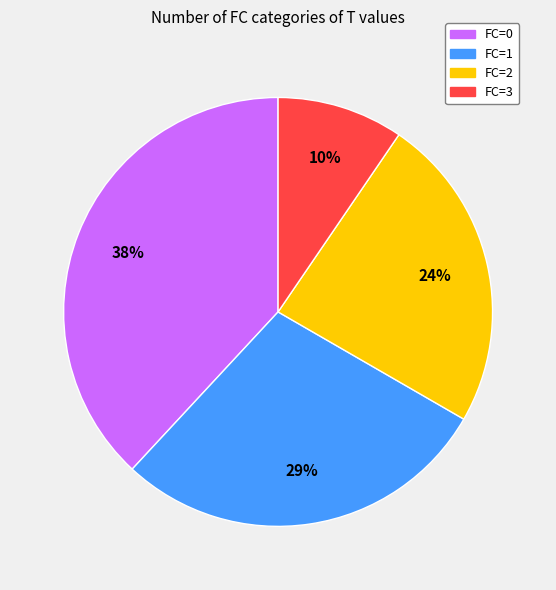

To the nearest percent, what portion does FC=3 represent?

10%